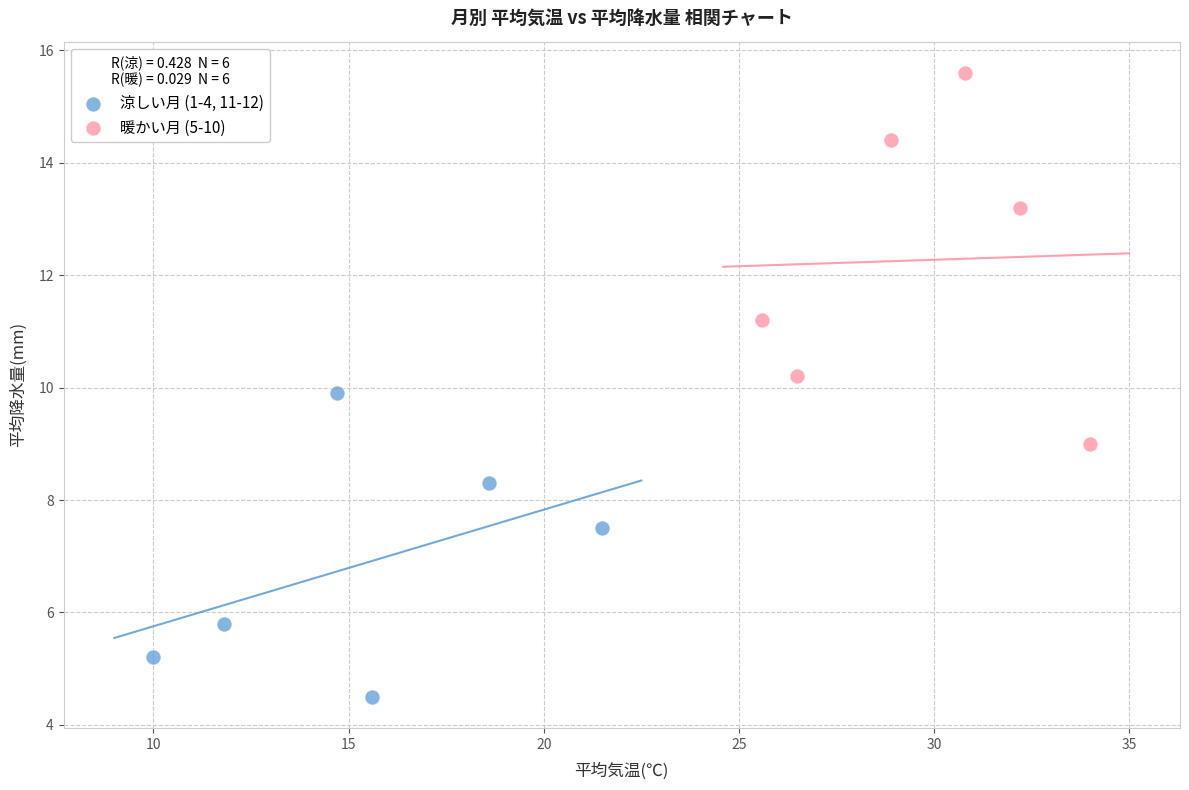

What are all the series names shown in the legend?

涼しい月 (1-4, 11-12), 暖かい月 (5-10)